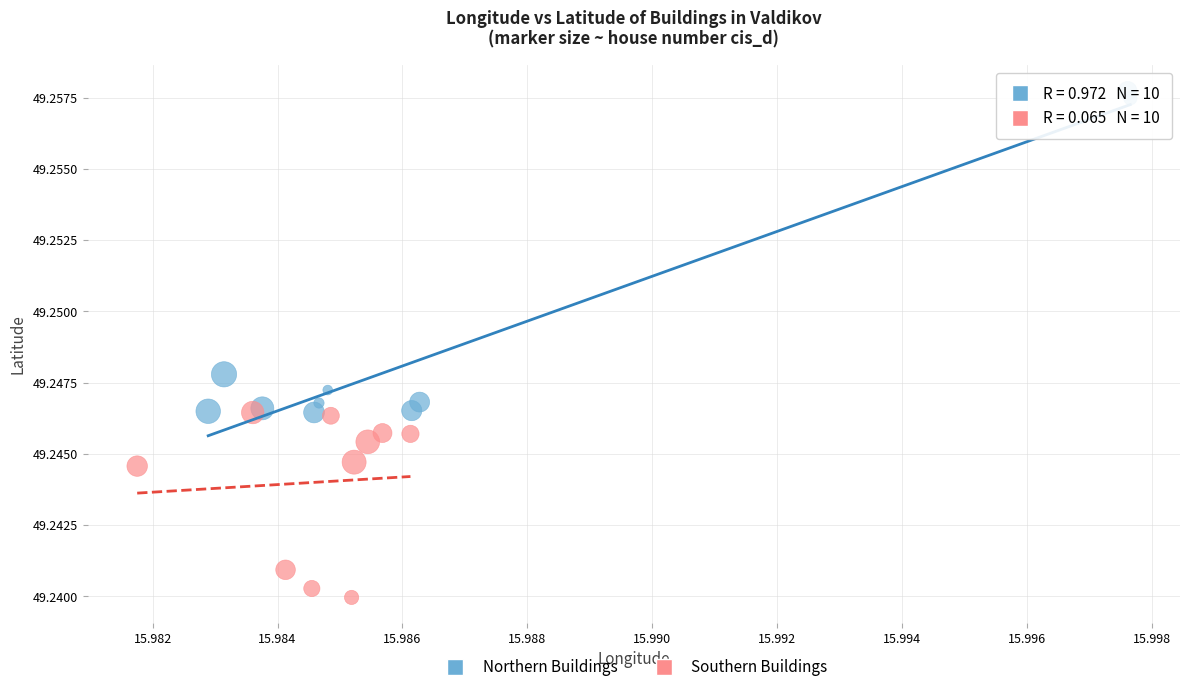

Which series has the widest spread of Y values?

Northern Buildings